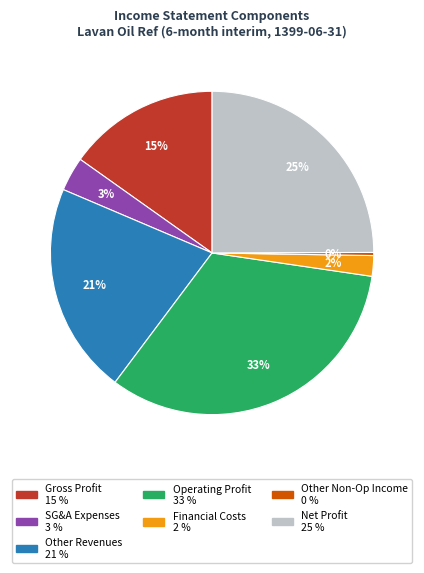

To the nearest percent, what is the average slice percentage?

14%